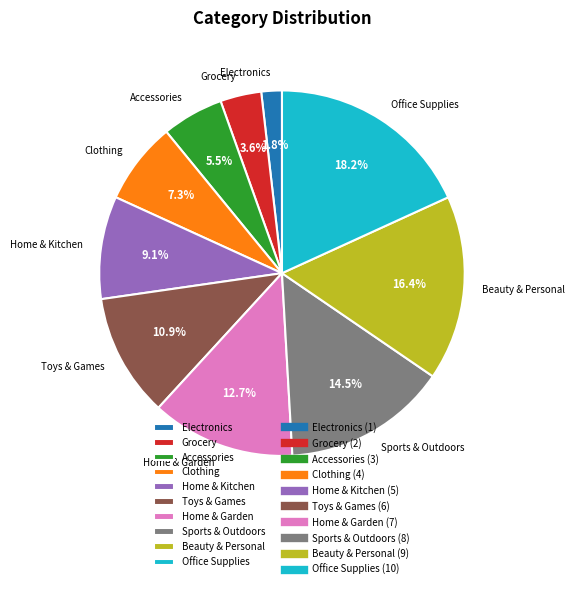

Rank the categories by value from lowest to highest.

Electronics, Grocery, Accessories, Clothing, Home & Kitchen, Toys & Games, Home & Garden, Sports & Outdoors, Beauty & Personal, Office Supplies